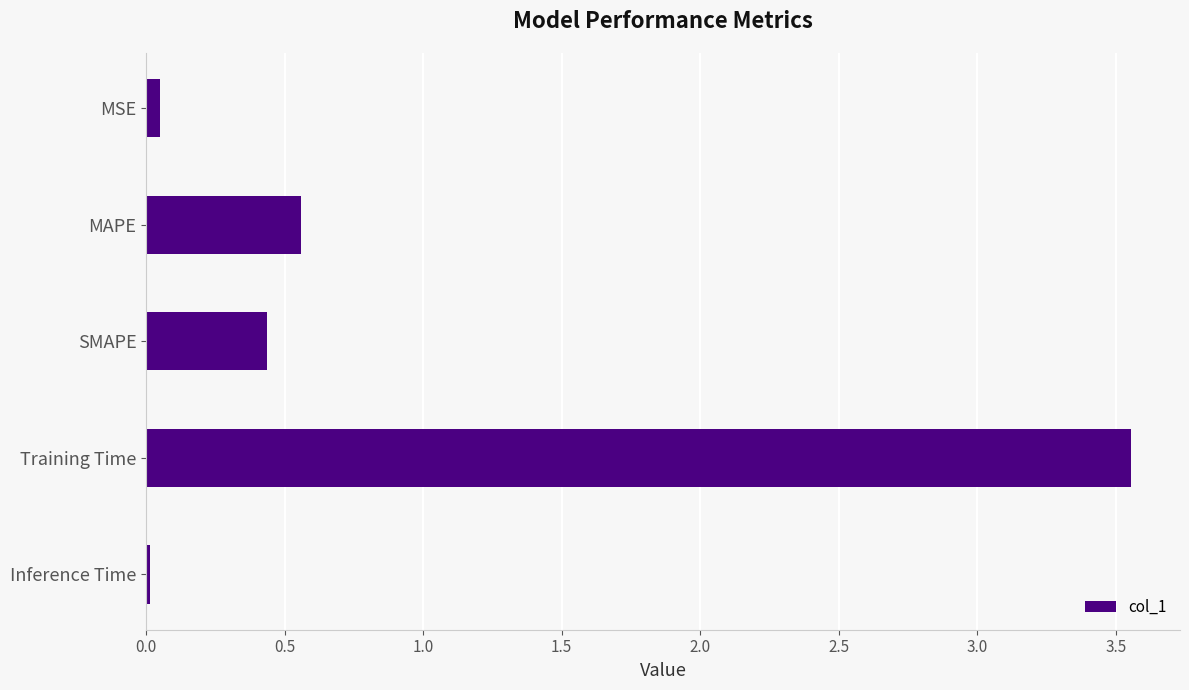

Where is the data nearest to the value 1?

MAPE